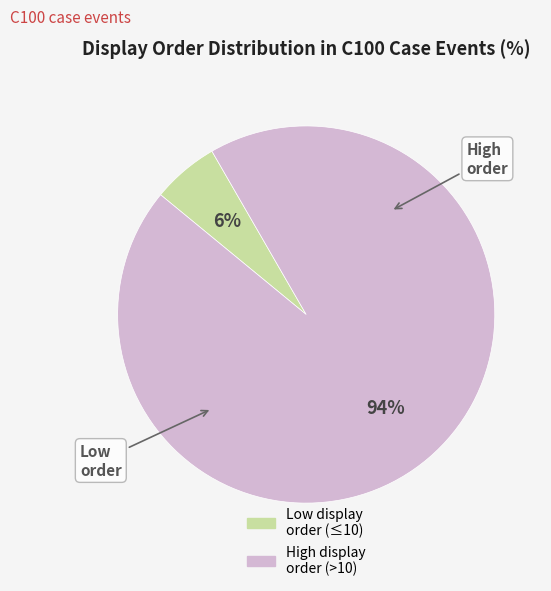

To the nearest percent, what is the average slice percentage?

50%